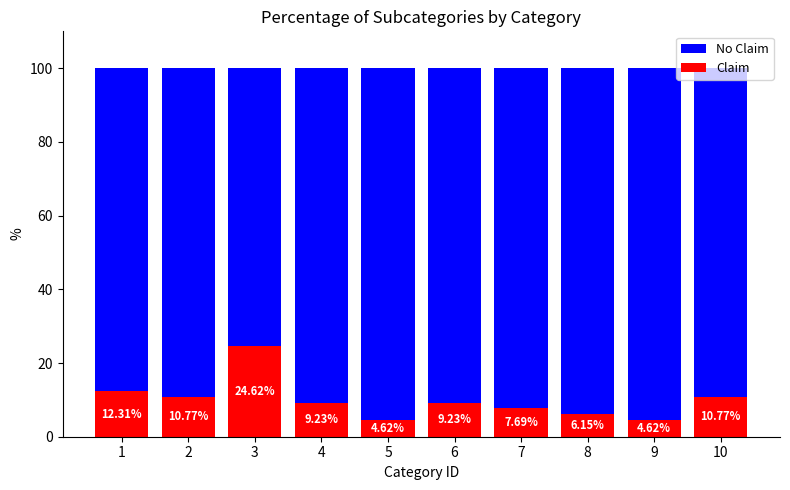

What is the total value across all series at 4?

100.0